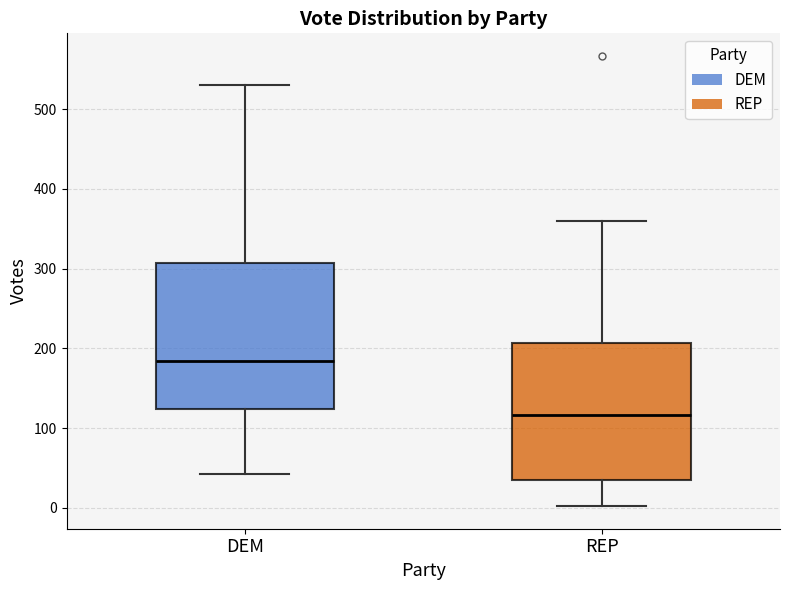

Reading left to right, transcribe this box plot: for each box, give where its median line is, the range the box spans, and where its two whiskers end, as read against the y-axis. The values are not printed on the chart, so give them approximately, as read against the axis.

DEM: median 180, box 120 to 310, whiskers 40 to 530
REP: median 120, box 30 to 210, whiskers 0 to 360